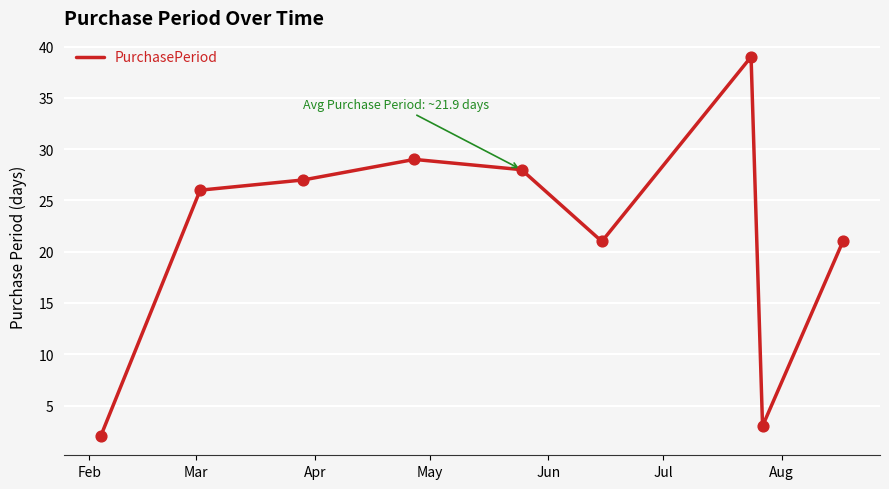

What is the difference between the maximum and minimum values?

37